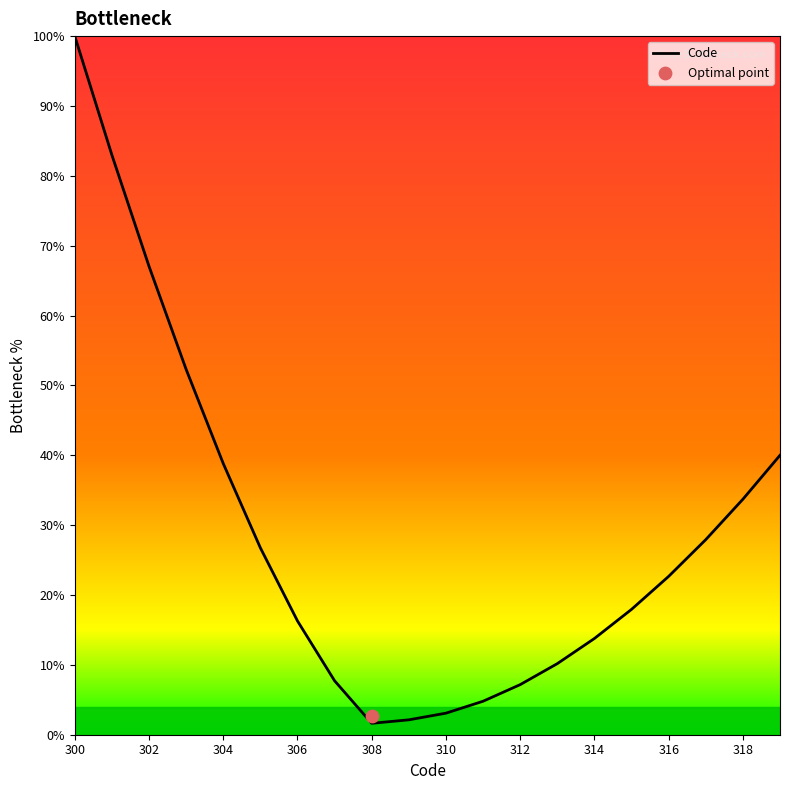

What is the maximum value for Code?

100.0